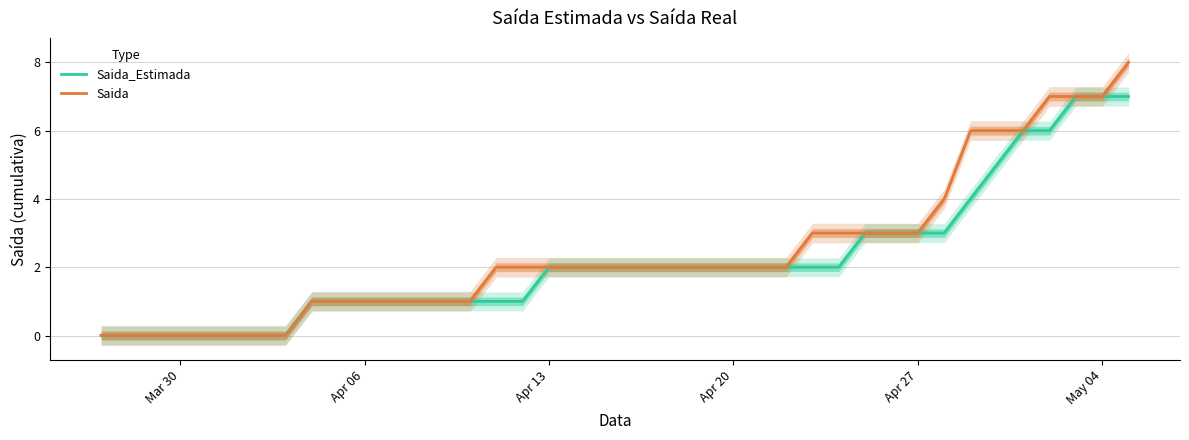

At how many categories does at least one series exceed 3?

8